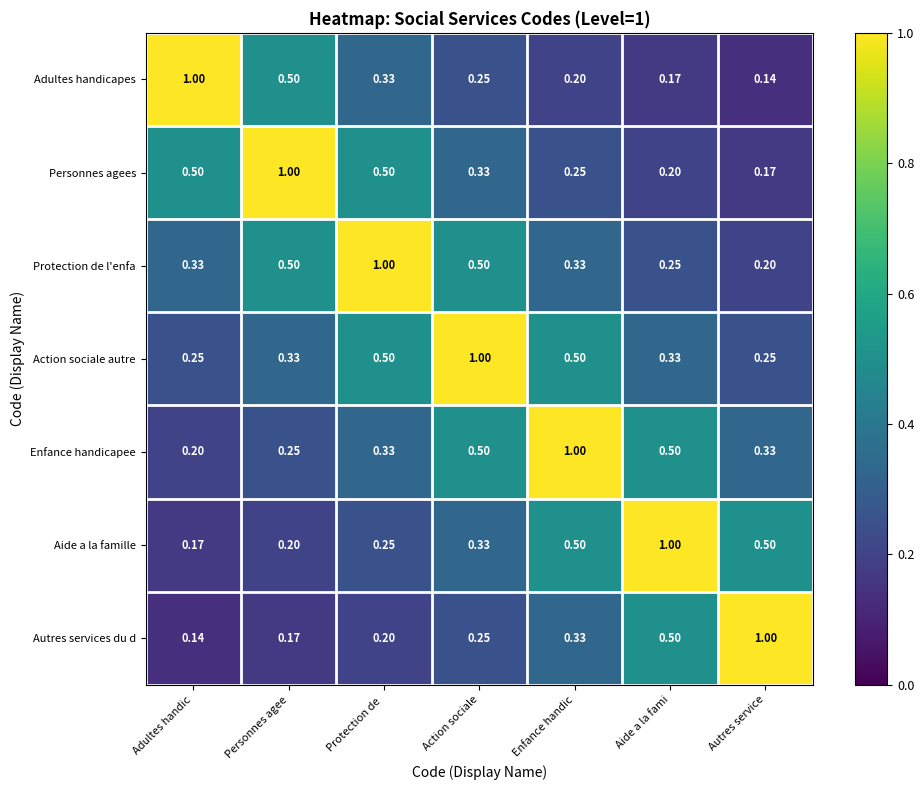

At Autres service, list the series in order from smallest to largest.

Adultes handicapes, Personnes agees, Protection de l'enfa, Action sociale autre, Enfance handicapee, Aide a la famille, Autres services du d